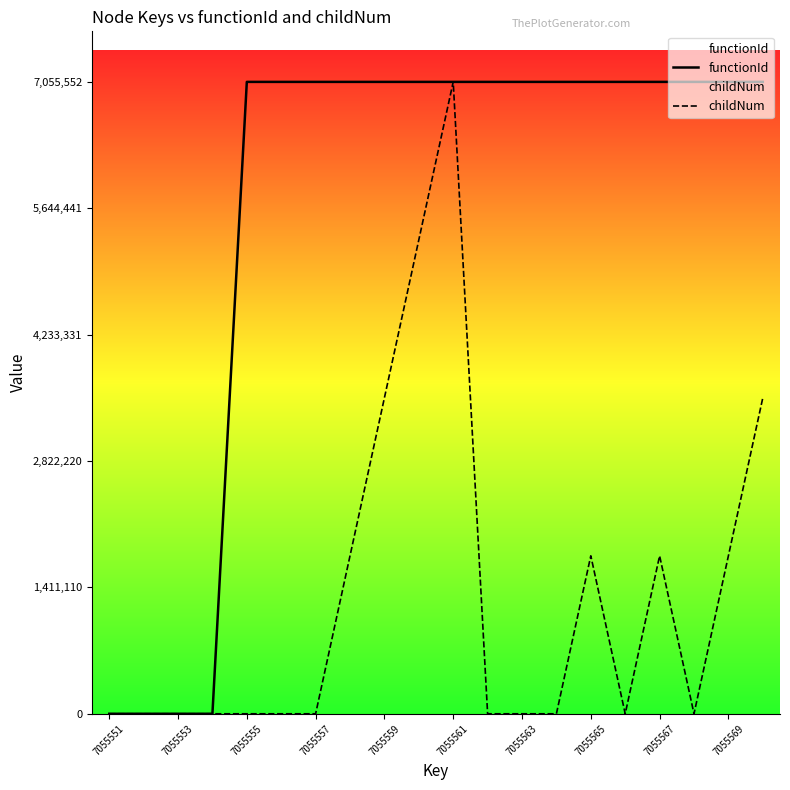

Which series has the largest range (max minus min)?

functionId